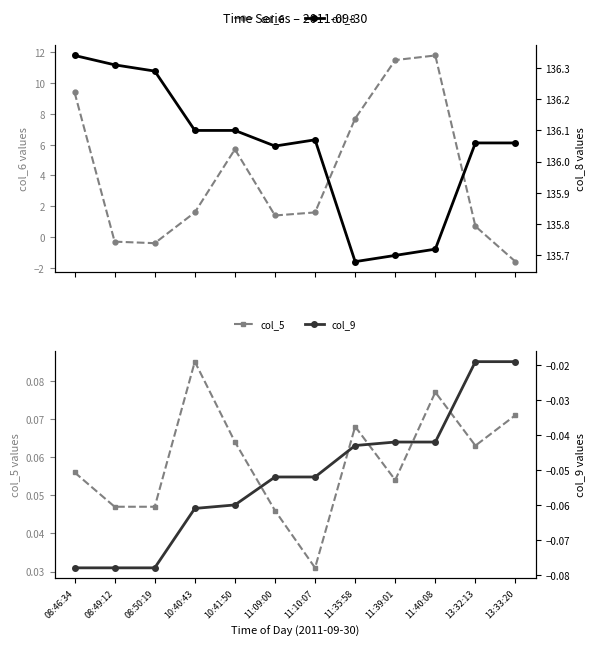

True or false: col_9 (right) has more than 2 interior local peaks.

False